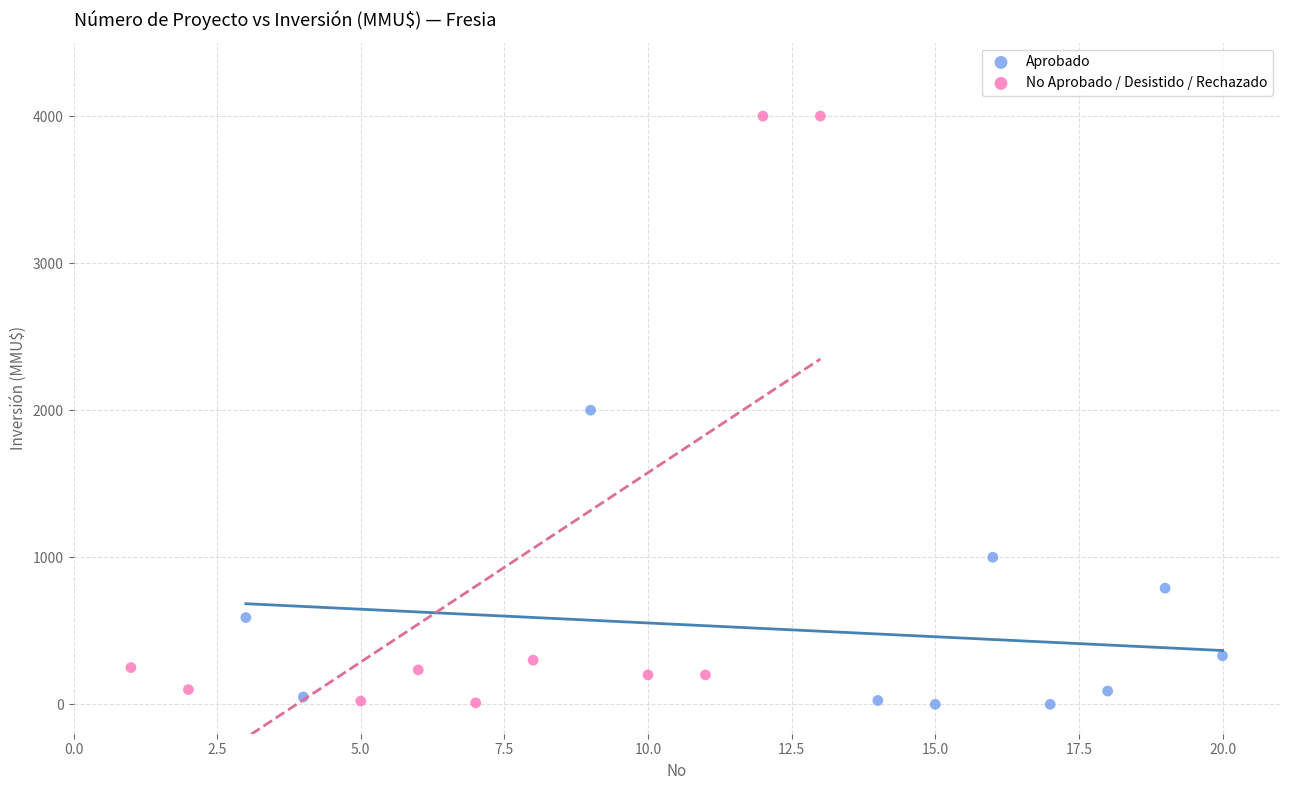

What are all the series names shown in the legend?

Aprobado, No Aprobado / Desistido / Rechazado